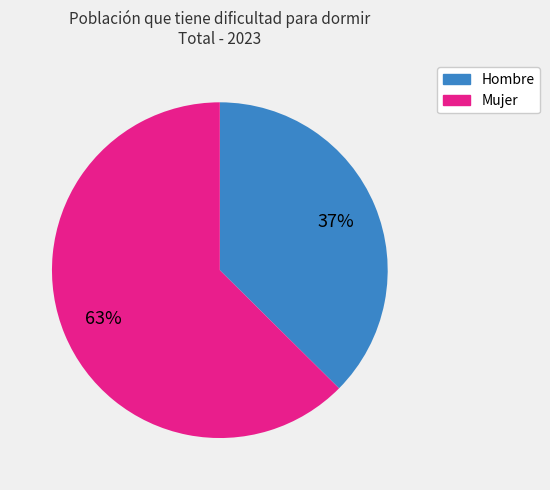

Which slice is the smallest?

Hombre